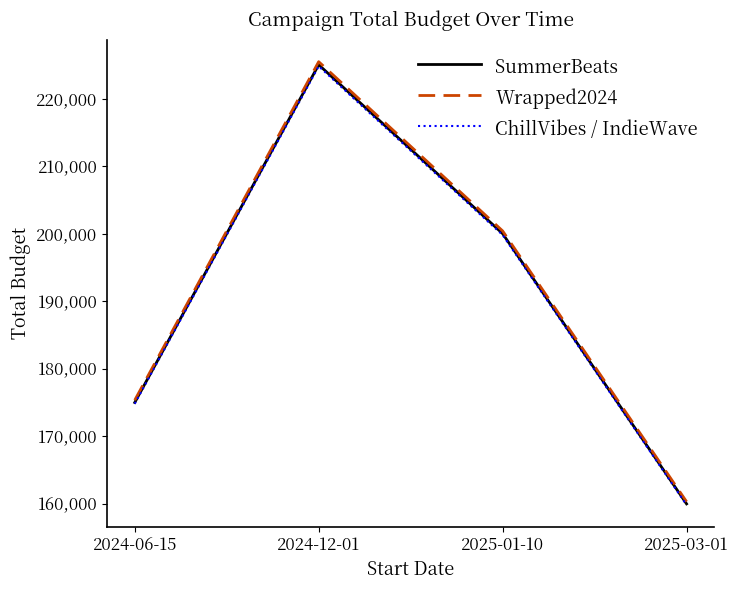

How many interior local peaks does the Wrapped2024 series have?

1